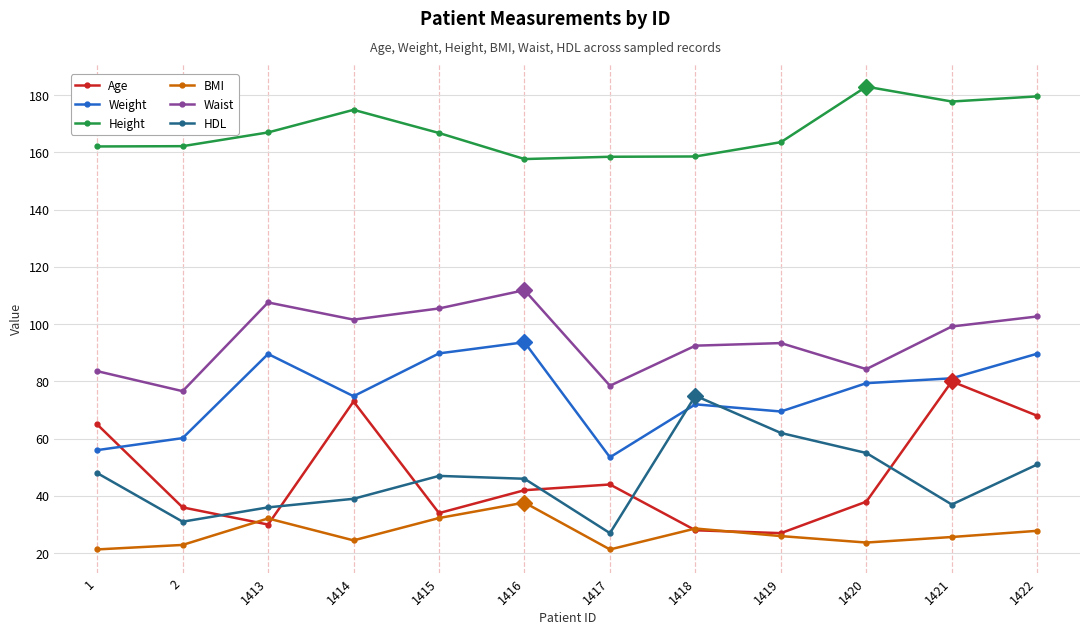

What is the total value across all series at 1420?

463.4